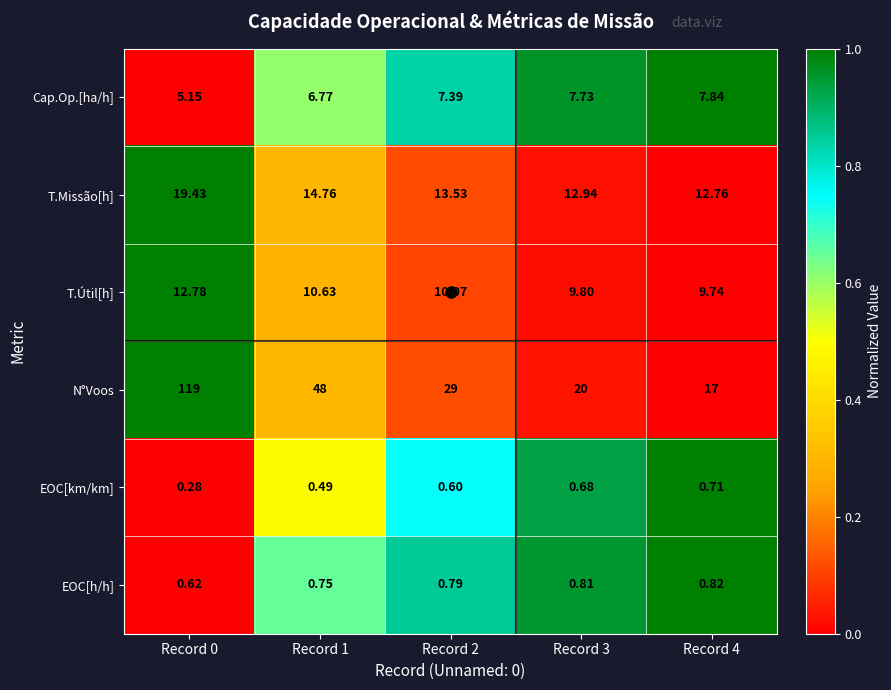

Is the value of EOC[km/km] at Record 4 greater than the value of T.Missão[h] at Record 1?

No